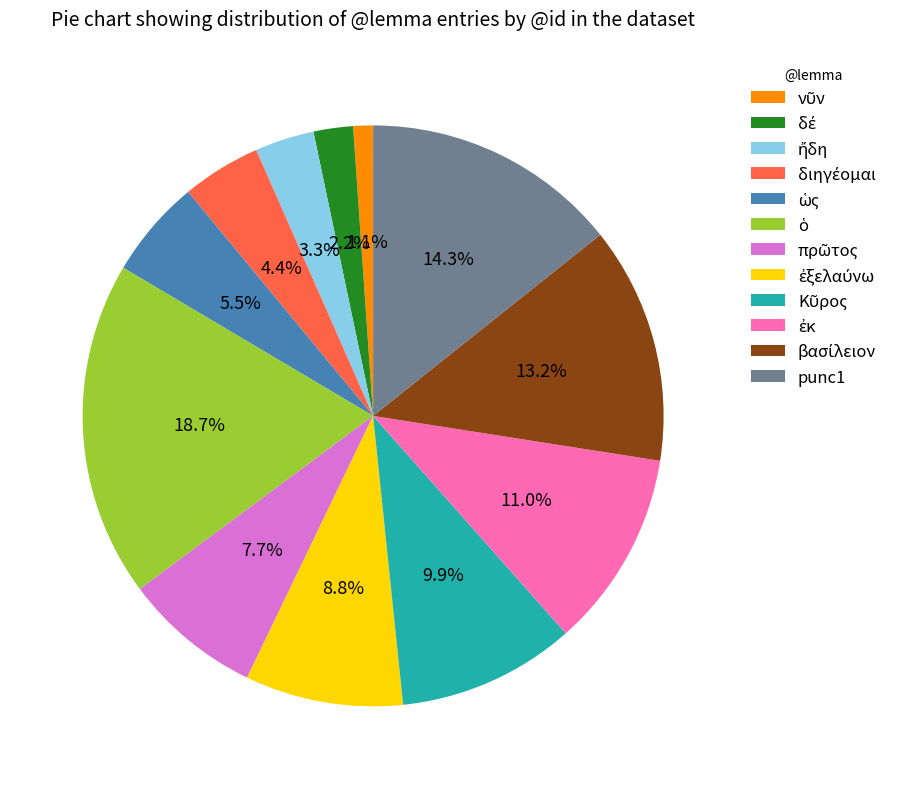

Is there a majority slice in this chart?

No